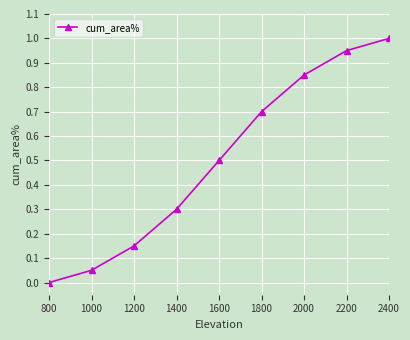

True or false: there are more than 2 points higher than both neighbors.

False